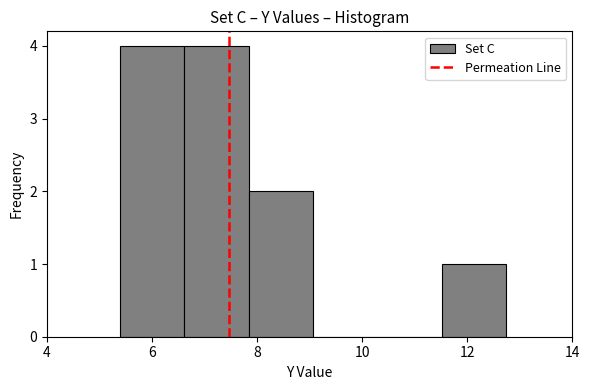

Reading left to right, transcribe this chart: for each bar, give the range it covers on the x-axis and its height. Neither the bar edges nor the heights are printed on the chart, so give them approximately, as read against the axes.

5.4 to 6.6: 4
6.6 to 7.8: 4
7.8 to 9.0: 2
9.0 to 10.2: 0
10.2 to 11.6: 0
11.6 to 12.8: 1